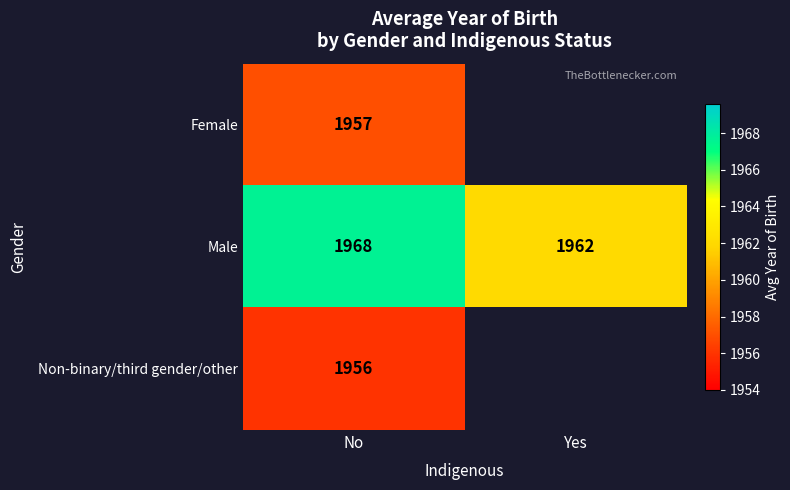

What is the difference between the highest and lowest values at No?

12